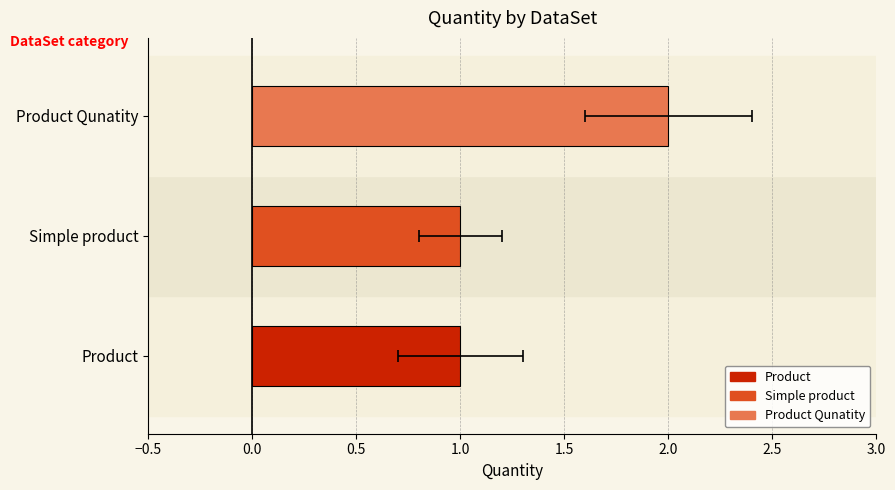

List the labels in order of value, largest first.

Product Qunatity, Product, Simple product